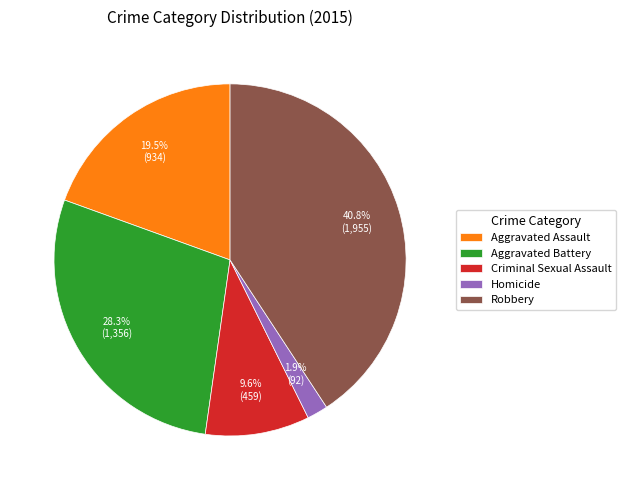

Does Robbery represent more than half of the total?

No